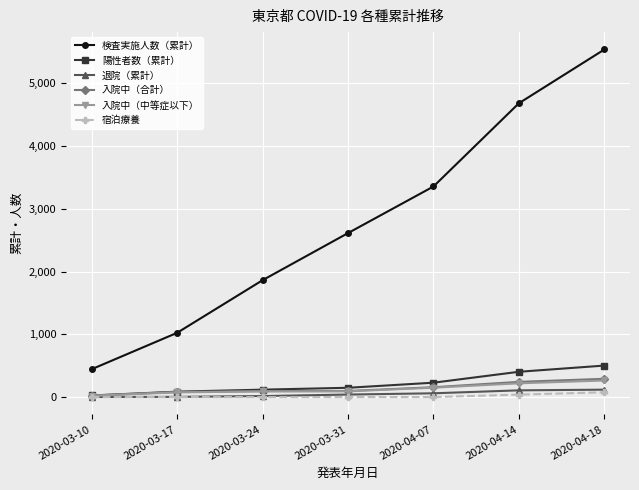

What are all the series names shown in the legend?

検査実施人数（累計）, 陽性者数（累計）, 退院（累計）, 入院中（合計）, 入院中（中等症以下）, 宿泊療養